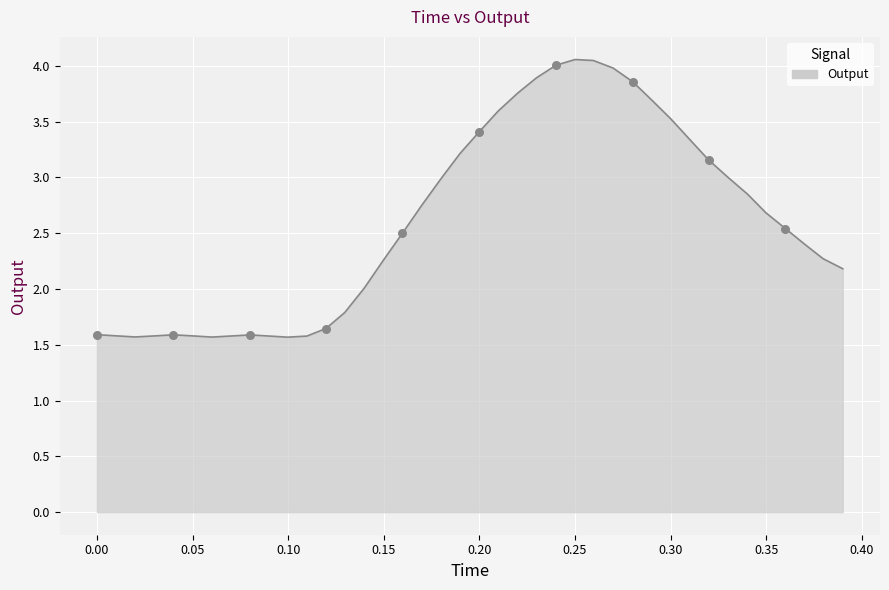

What is the difference between the maximum and minimum values?

2.5